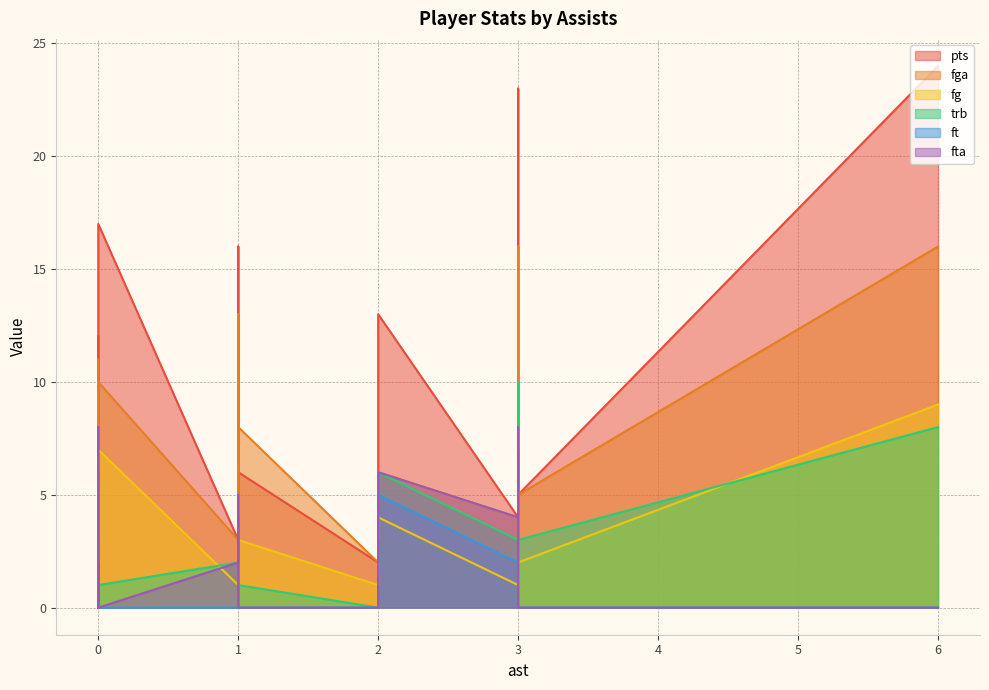

At which label is fta closest to 4?

1